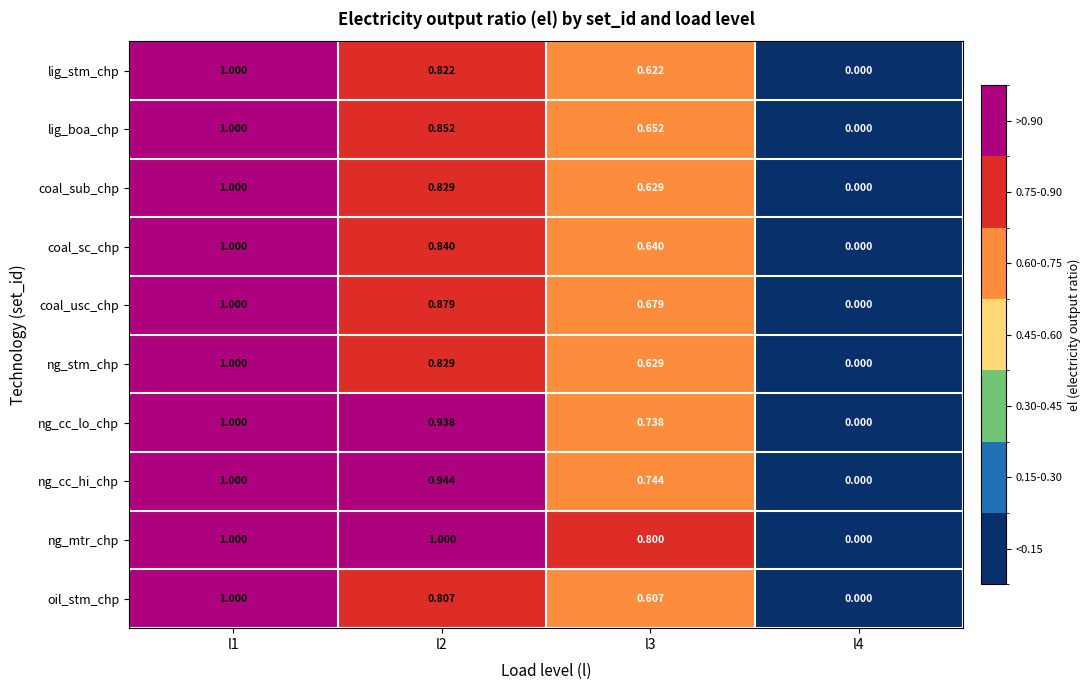

How many series are shown in this chart?

10